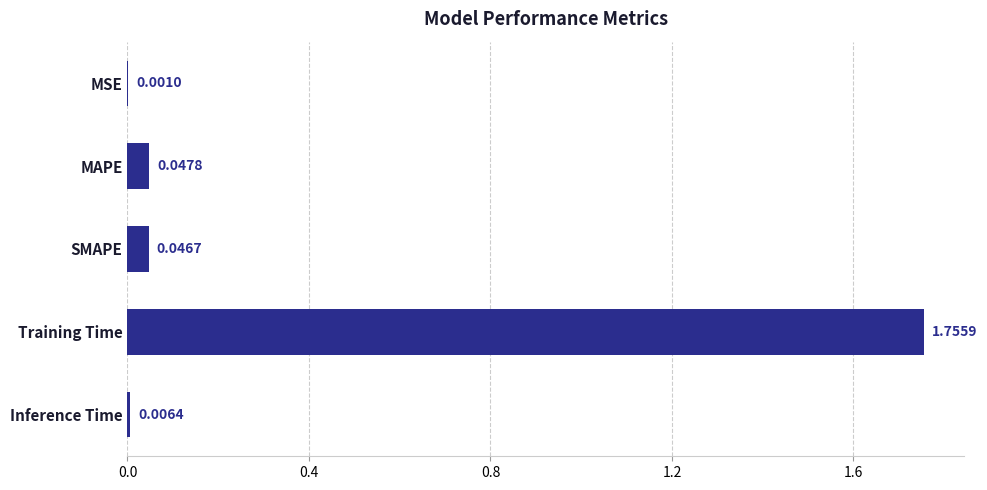

At which label is the value closest to 0?

MSE